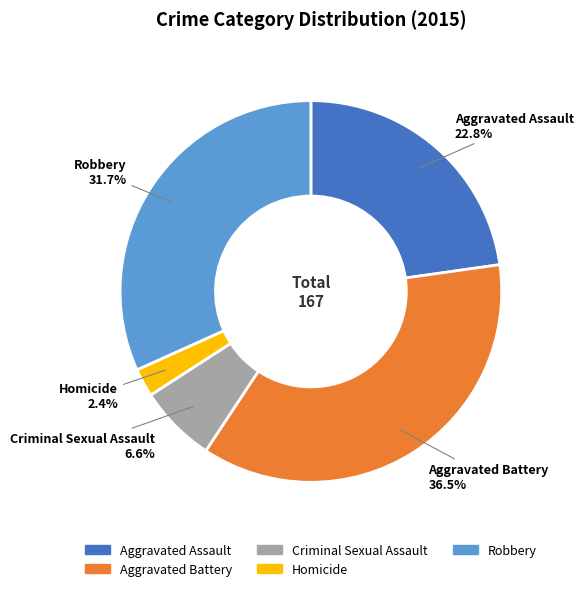

To the nearest percent, what is the difference between the largest and smallest slice percentages?

34%